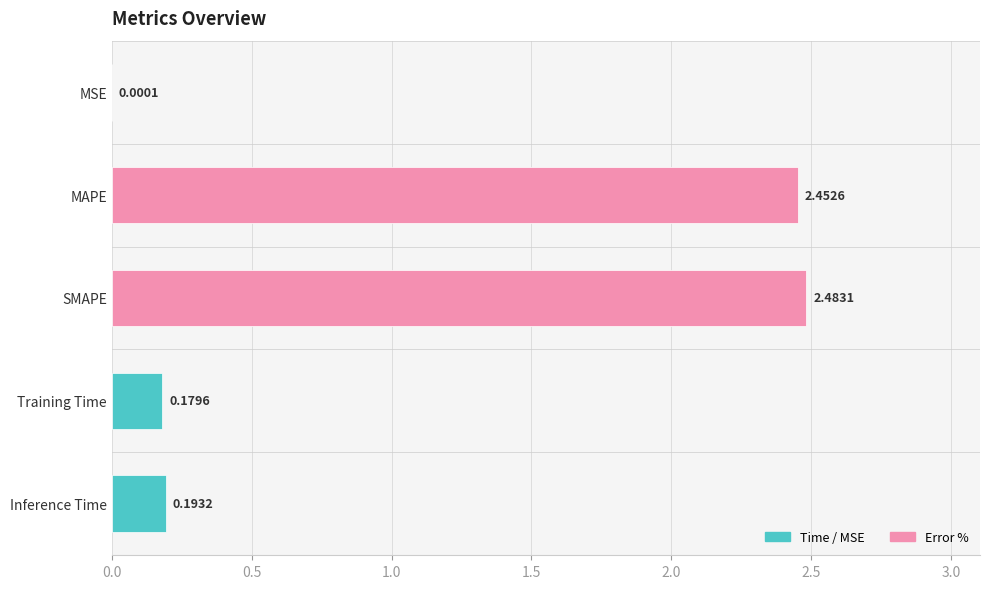

What is the sum of all values?

5.3